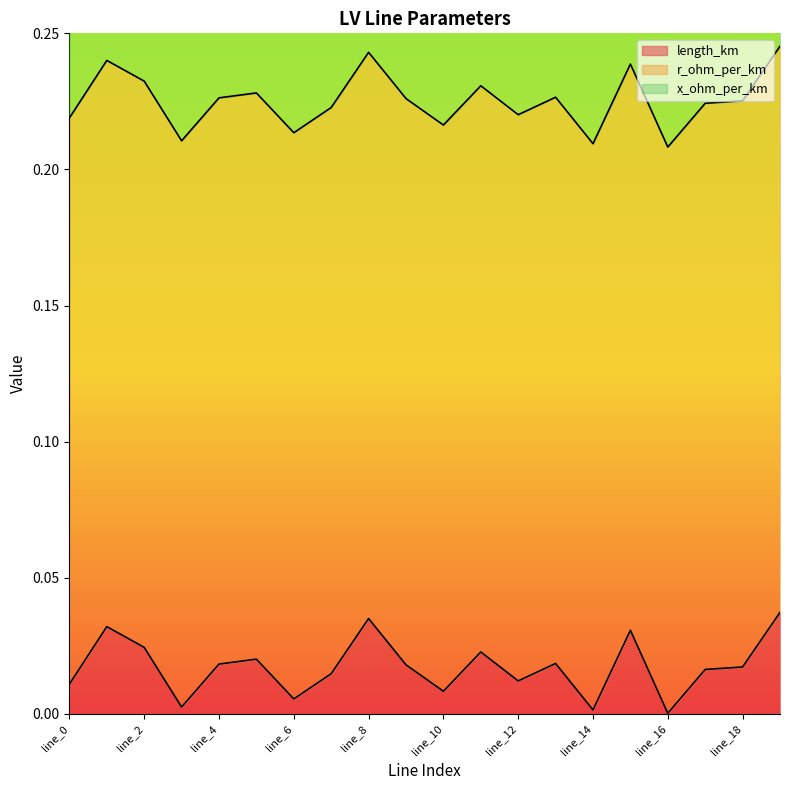

Reading left to right, extract all data points from this chart.

length_km: 0.0	0.0	0.0	0.0	0.0	0.0	0.0	0.0	0.0	0.0	0.0	0.0	0.0	0.0	0.0	0.0	0.0	0.0	0.0	0.0
r_ohm_per_km: 0.2	0.2	0.2	0.2	0.2	0.2	0.2	0.2	0.2	0.2	0.2	0.2	0.2	0.2	0.2	0.2	0.2	0.2	0.2	0.2
x_ohm_per_km: 0.1	0.1	0.1	0.1	0.1	0.1	0.1	0.1	0.1	0.1	0.1	0.1	0.1	0.1	0.1	0.1	0.1	0.1	0.1	0.1